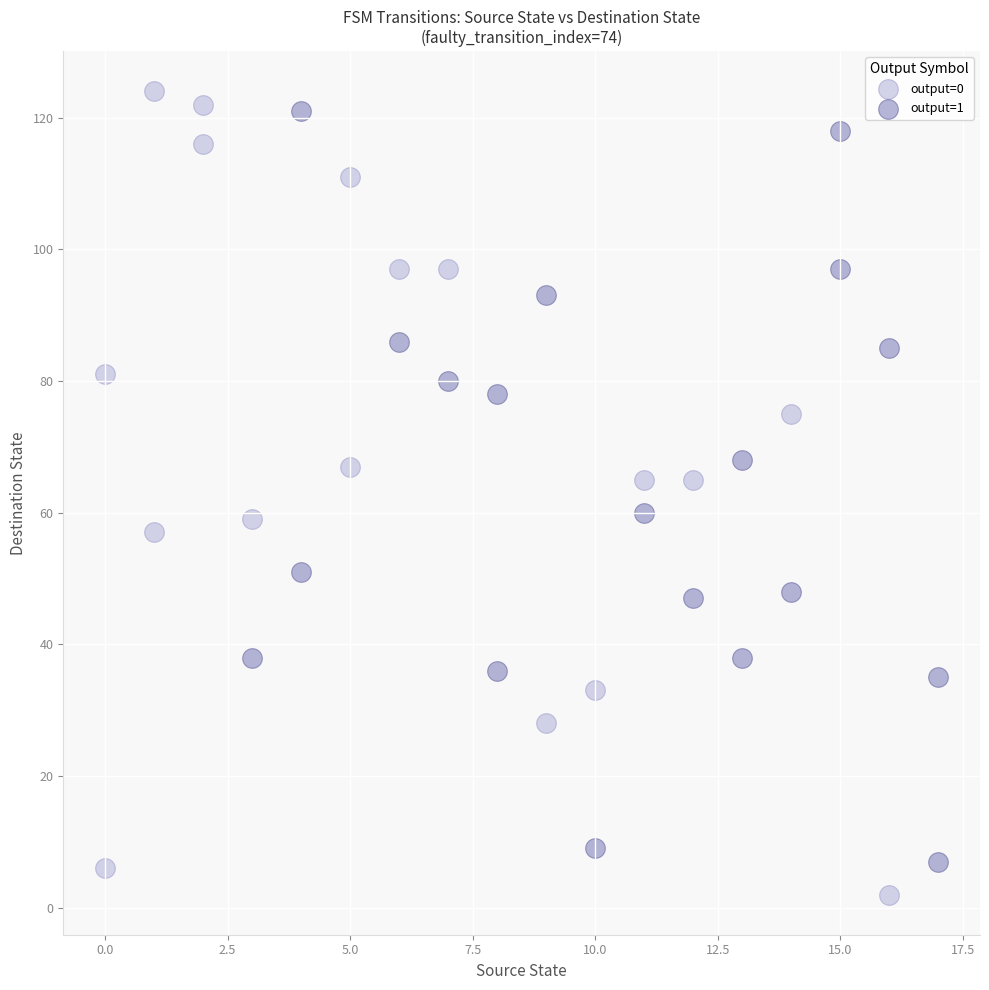

Which series has the largest Y range (max minus min)?

output=0